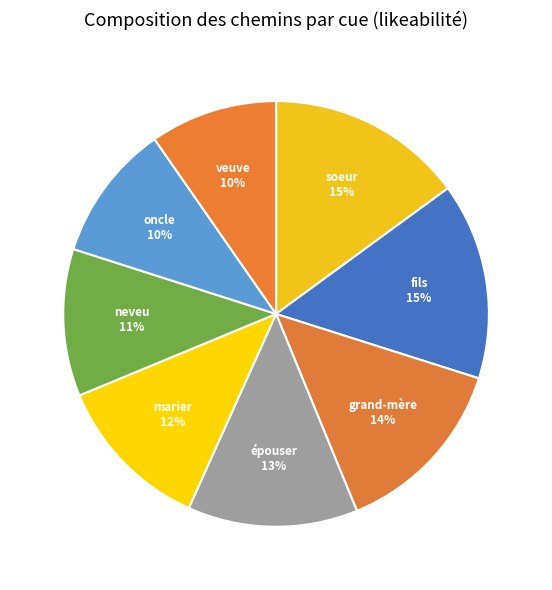

Does soeur represent more than half of the total?

No